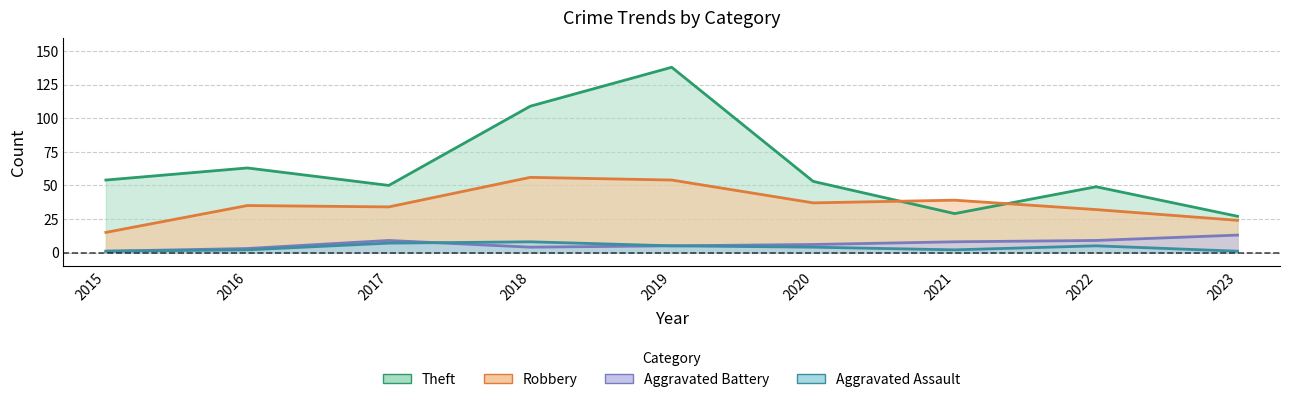

Between 2021 and 2022, which is larger?

2022